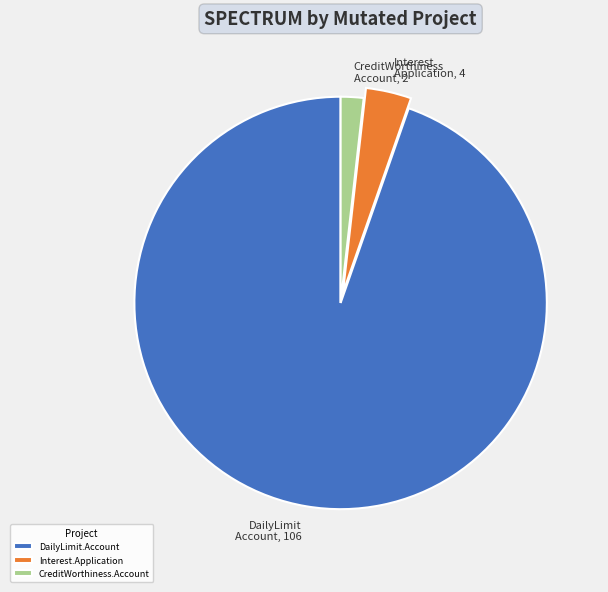

Is it true that Interest.Application is 10% of the pie?

False